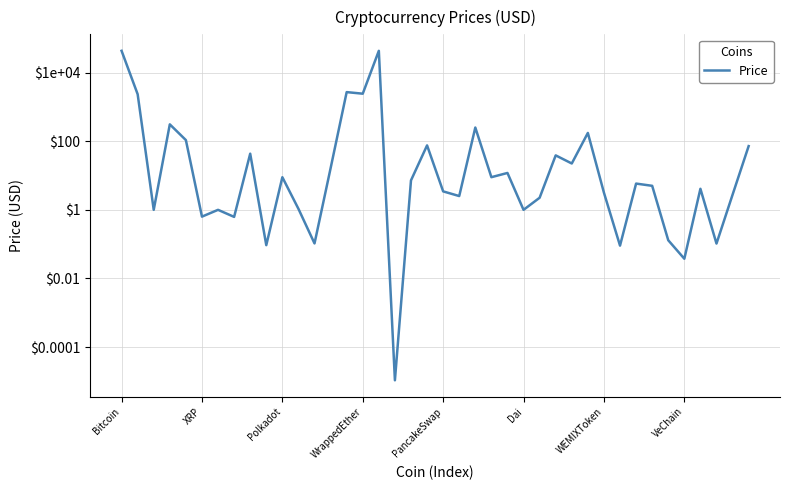

How many interior local valleys (lower than both neighbors) does the data have?

14